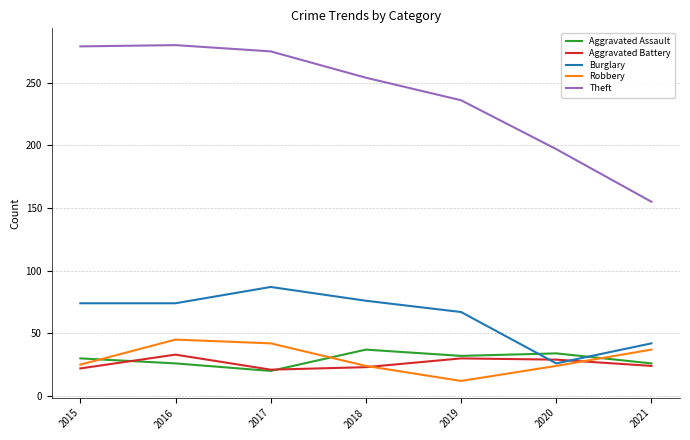

How many series are shown in this chart?

5